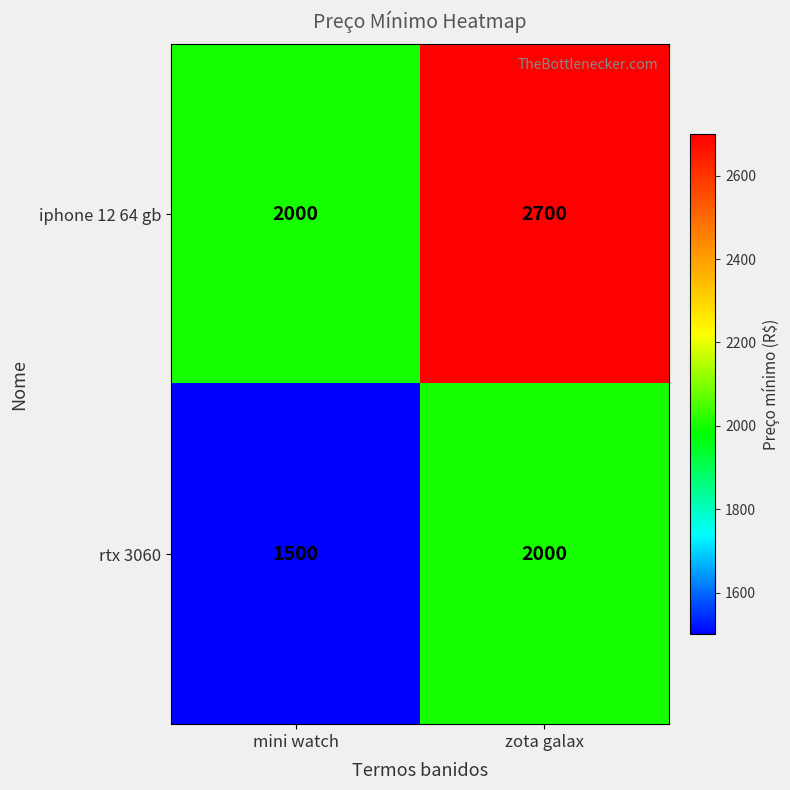

The rtx 3060 series shows 1500 at mini watch. True or false?

True